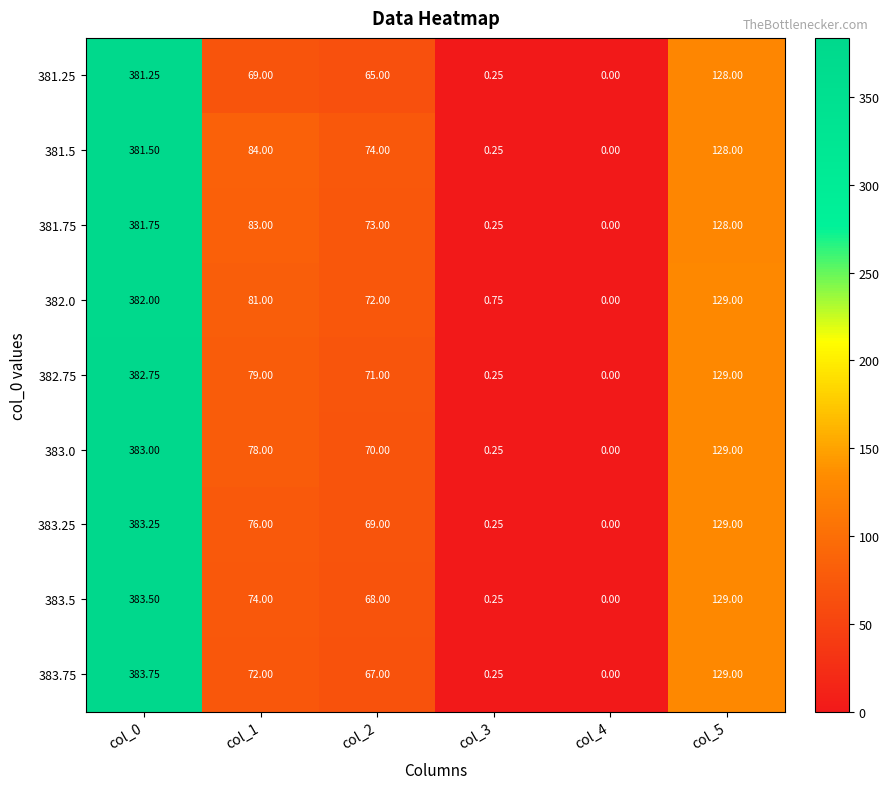

At how many categories does at least one series exceed 257?

1